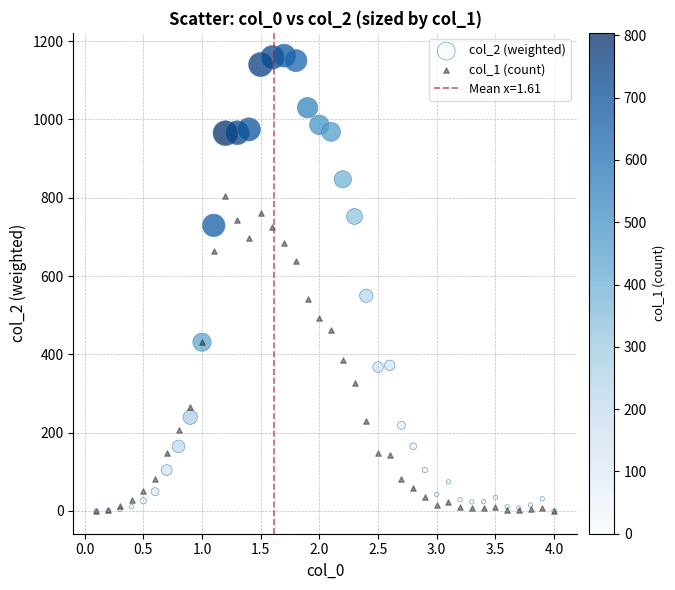

Which series has the largest Y range (max minus min)?

col_2 (weighted)